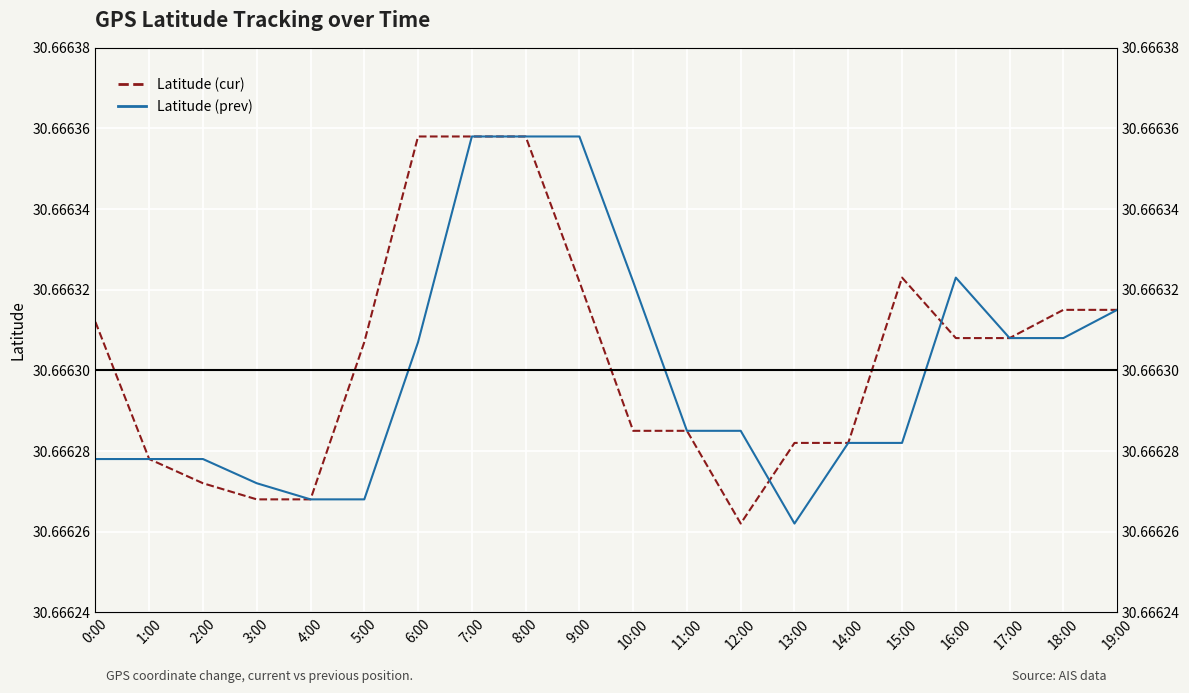

Does the chart display data point markers on the line(s)?

No